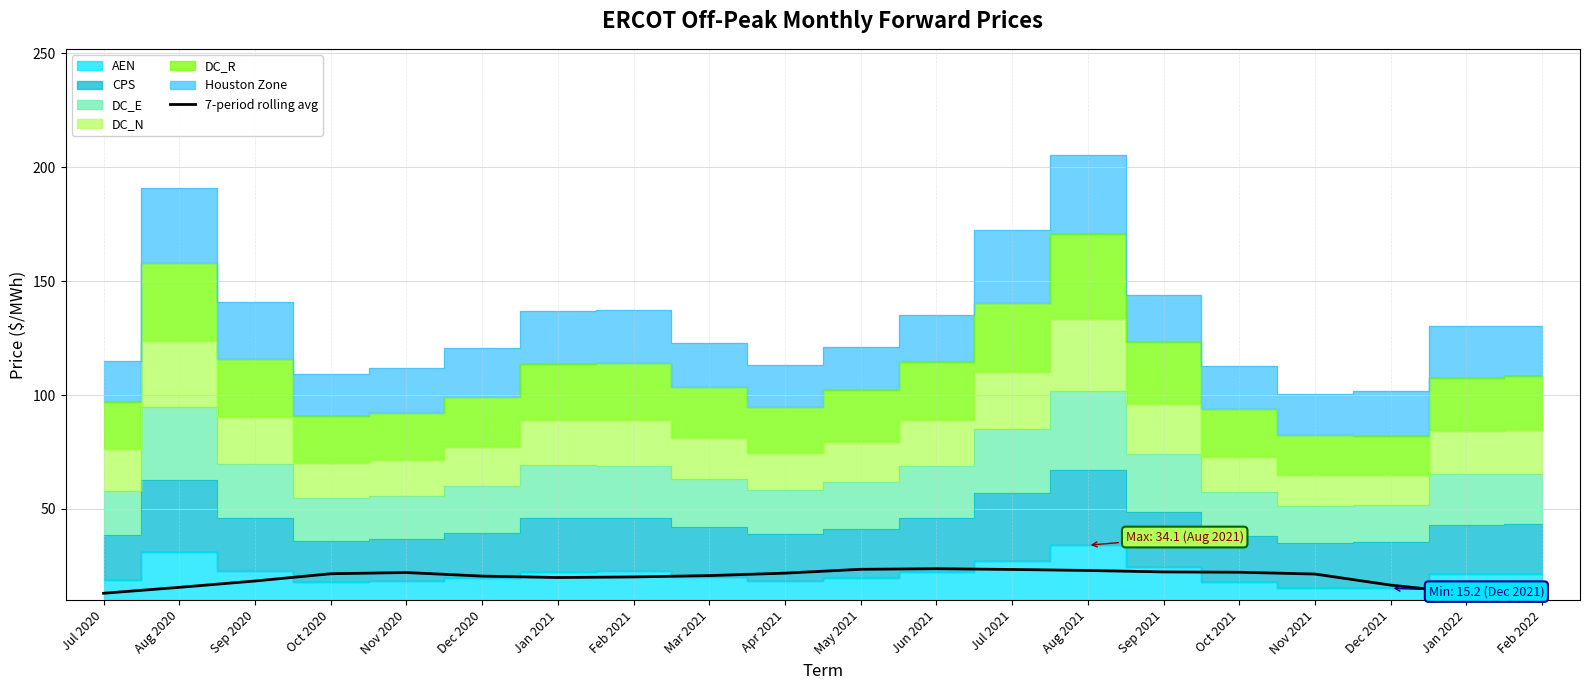

How many lines are shown in the chart?

1